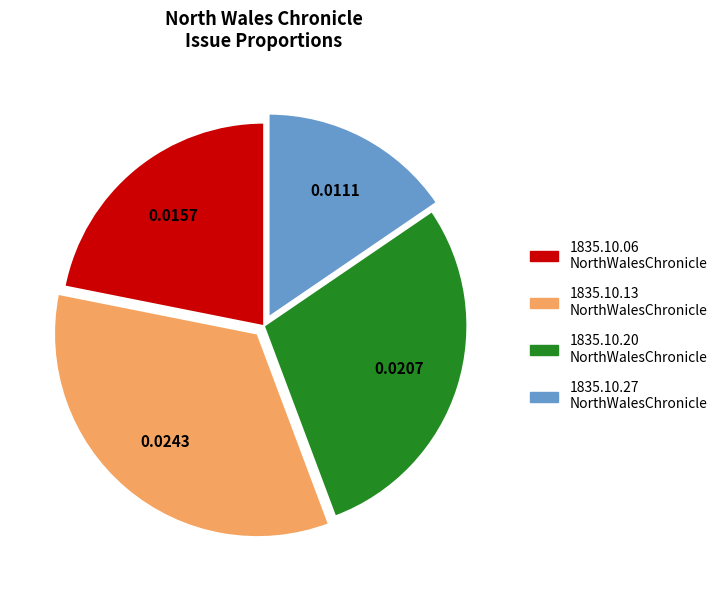

Rank the categories by value from lowest to highest.

1835.10.27 NorthWalesChronicle, 1835.10.06 NorthWalesChronicle, 1835.10.20 NorthWalesChronicle, 1835.10.13 NorthWalesChronicle